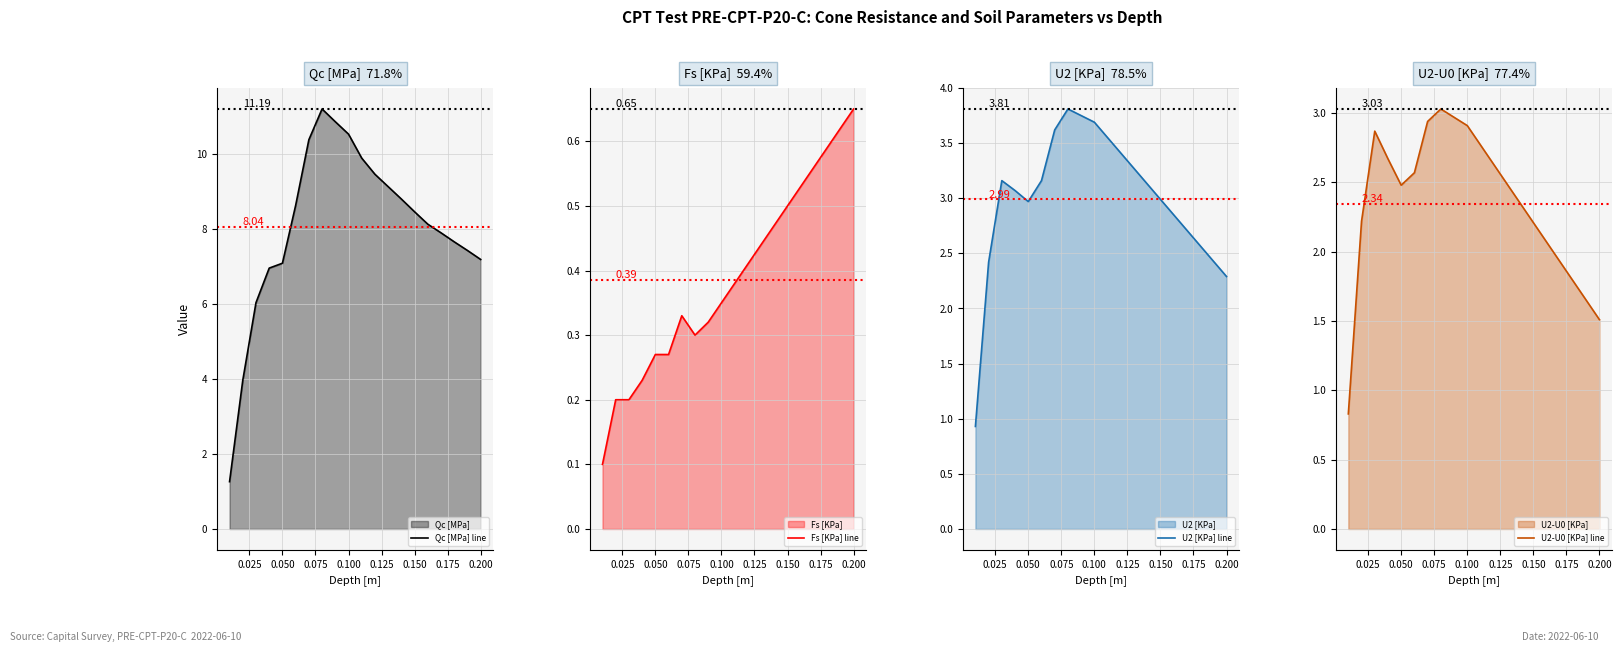

At how many categories does at least one series exceed 9?

7